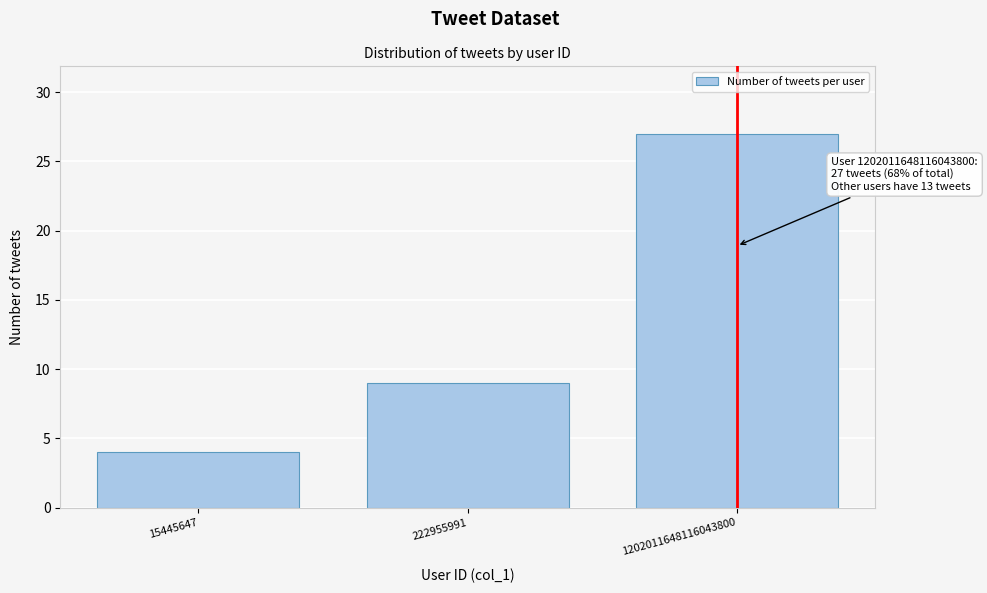

Reading left to right, extract all data points from this chart.

15445647=4	222955991=9	1202011648116043800=27